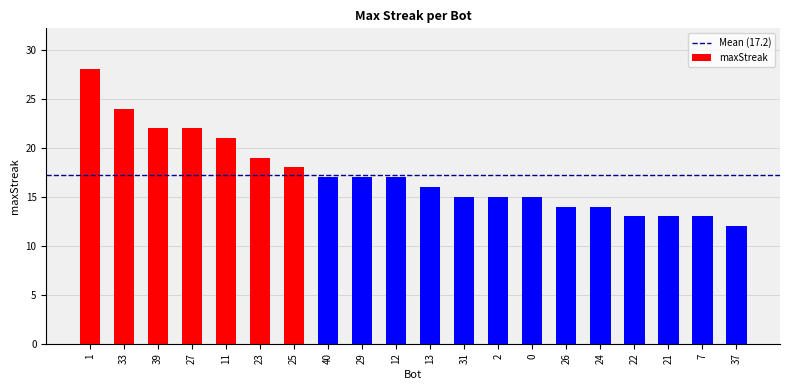

What is the change in value from 27 to 12?

-5